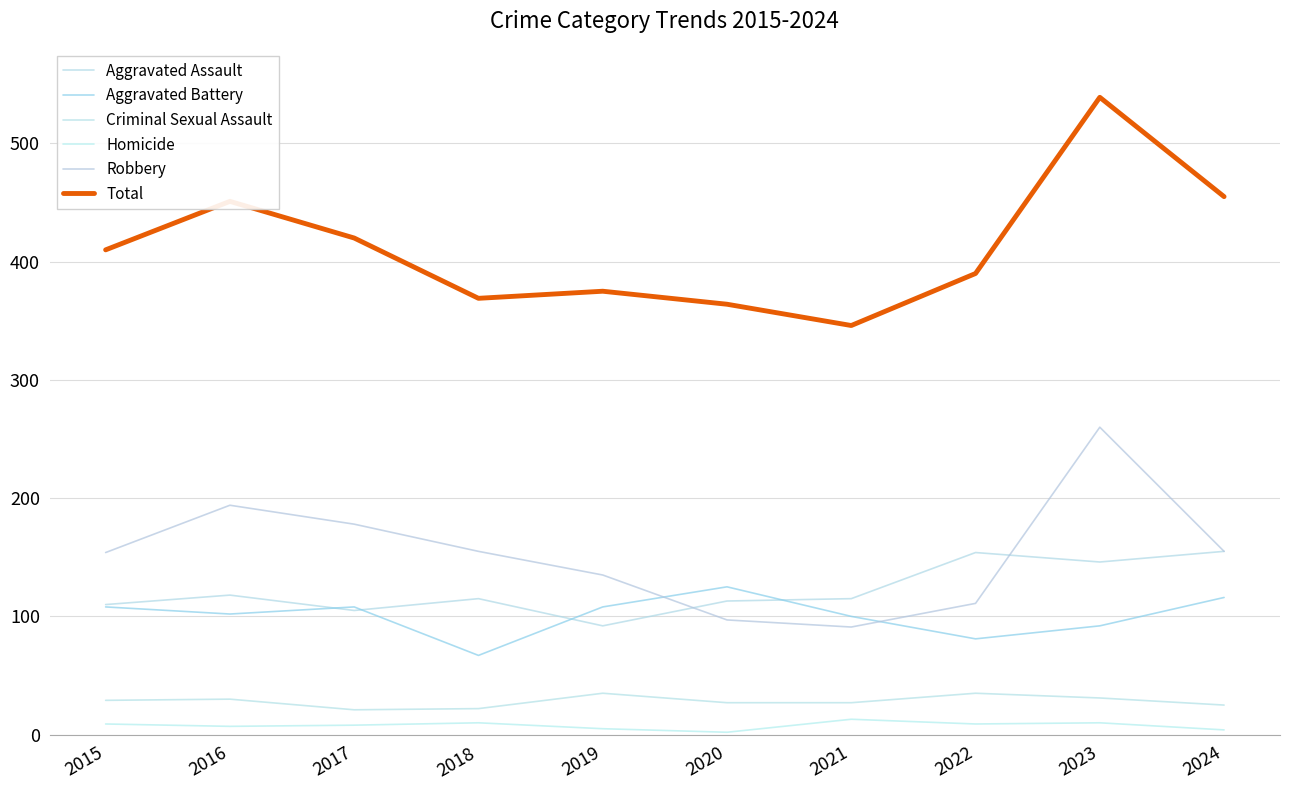

The Criminal Sexual Assault series shows 19 at 2019. True or false?

False